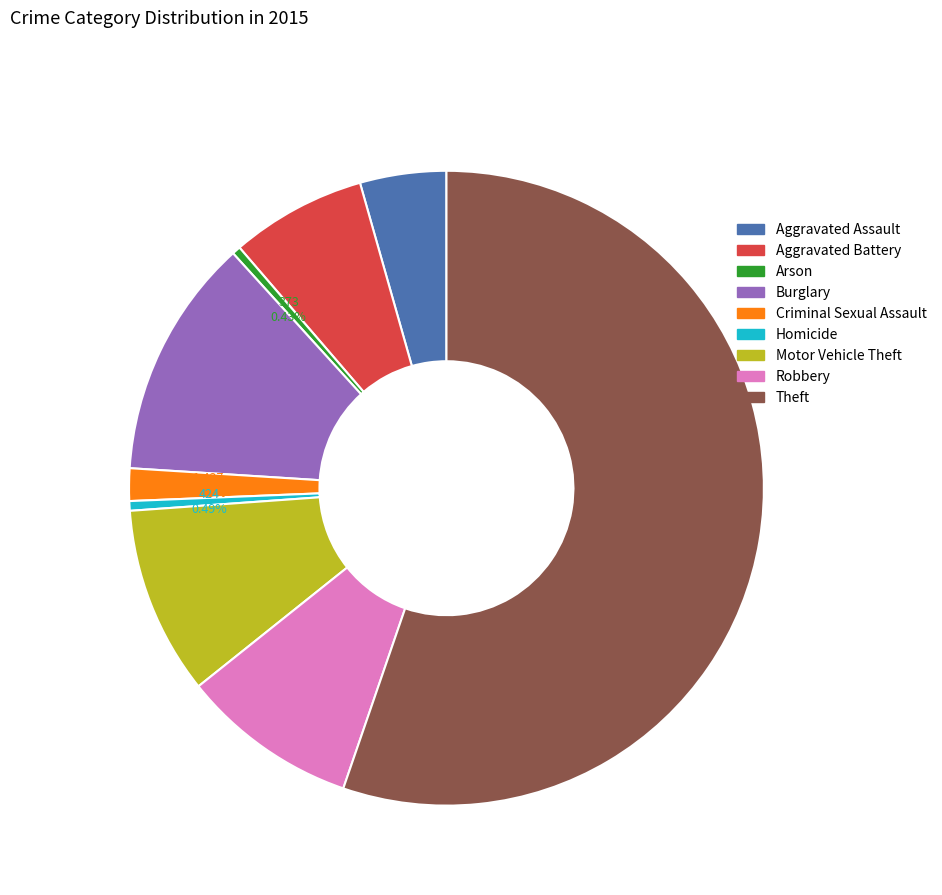

To the nearest percent, what portion does Aggravated Assault represent?

4%